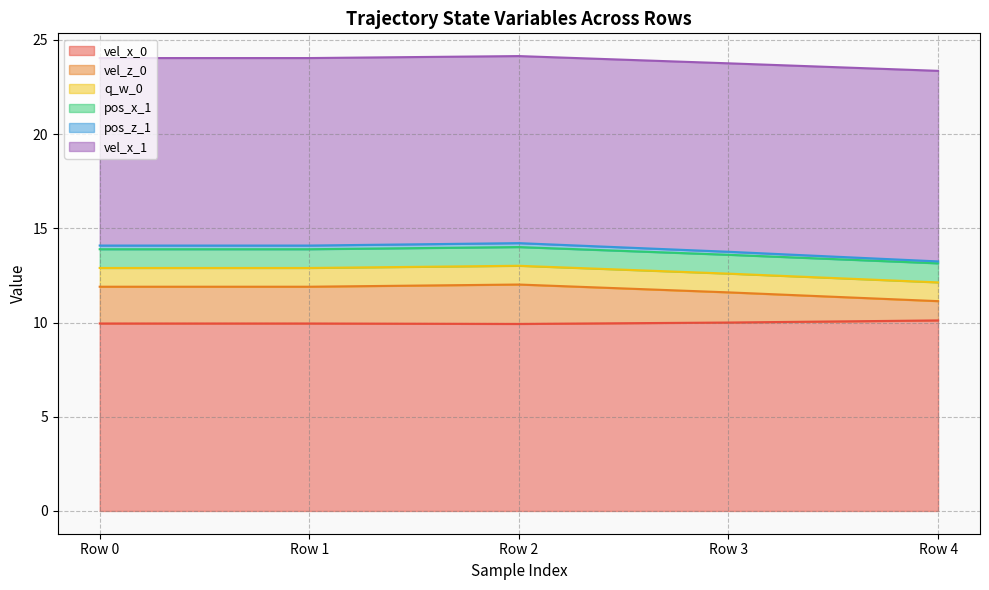

True or false: vel_x_1 and vel_z_0 intersect in this chart.

False